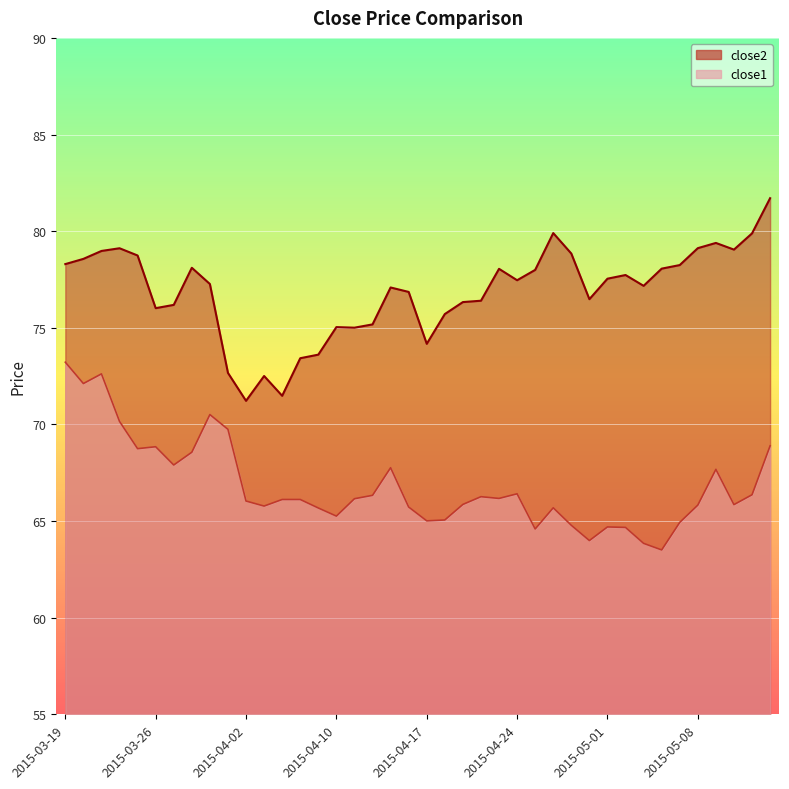

What is the minimum value shown in the chart?

63.5